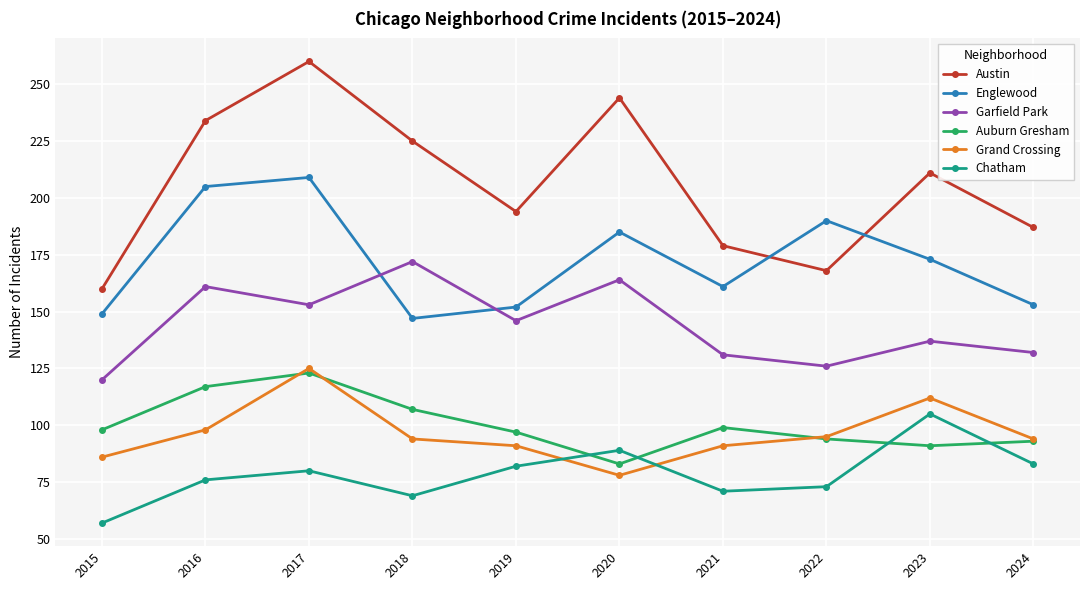

True or false: Austin has more than 0 interior local peaks.

True